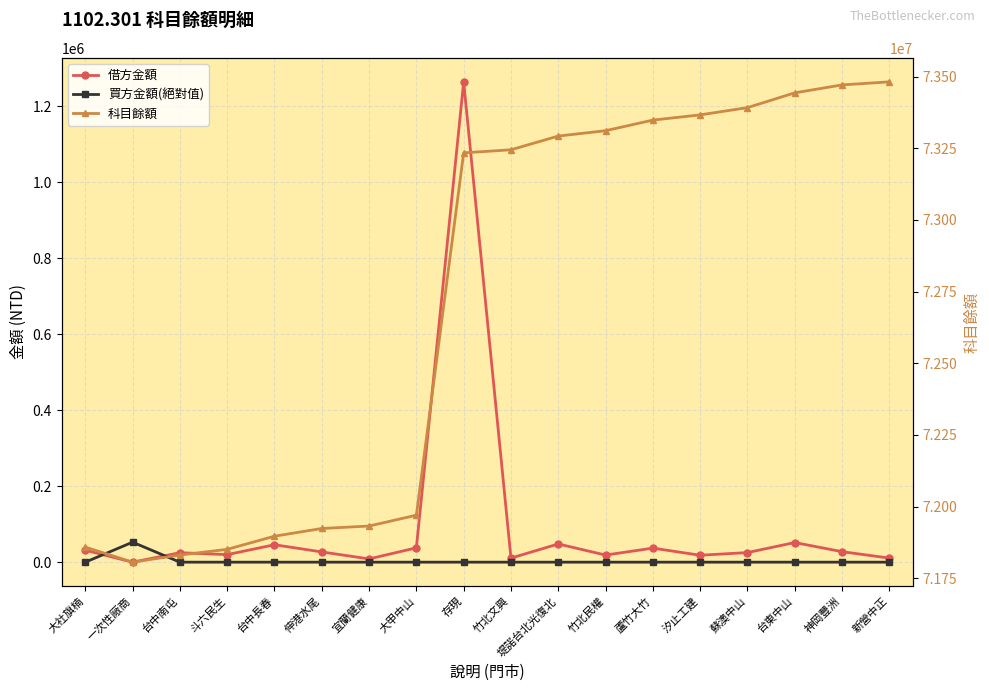

At 伸港水尾, list the series in order from largest to smallest.

科目餘額, 借方金額, 買方金額(絕對值)